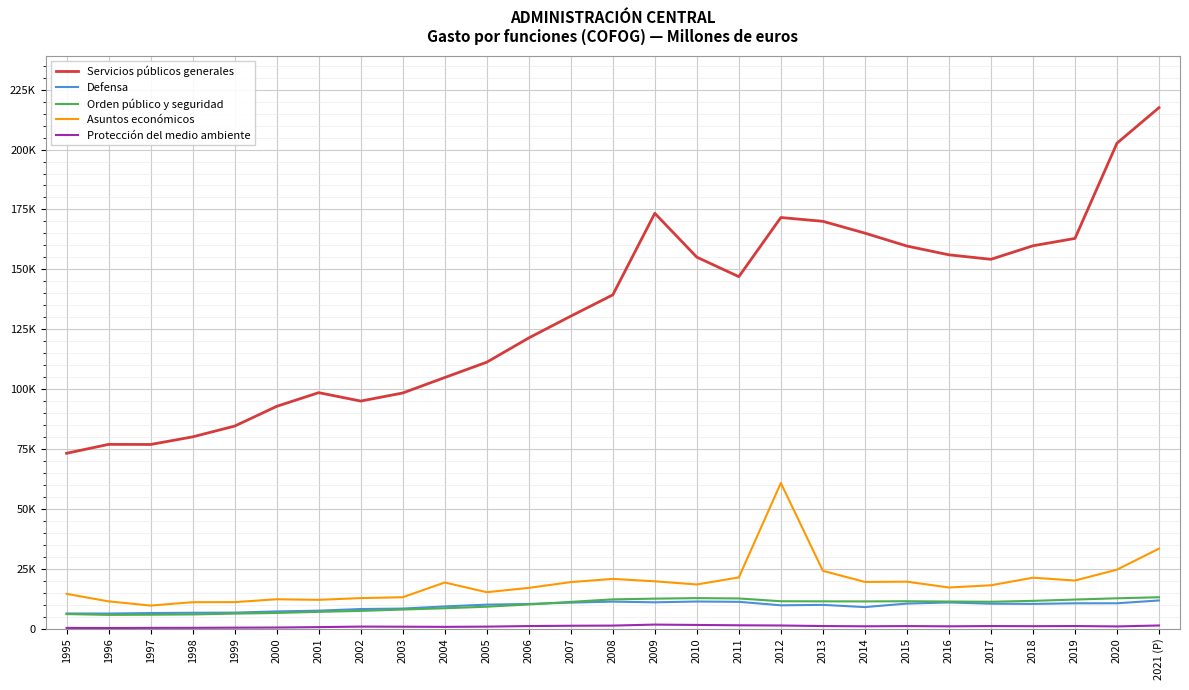

True or false: Asuntos económicos has more than 0 points higher than both neighbors.

True